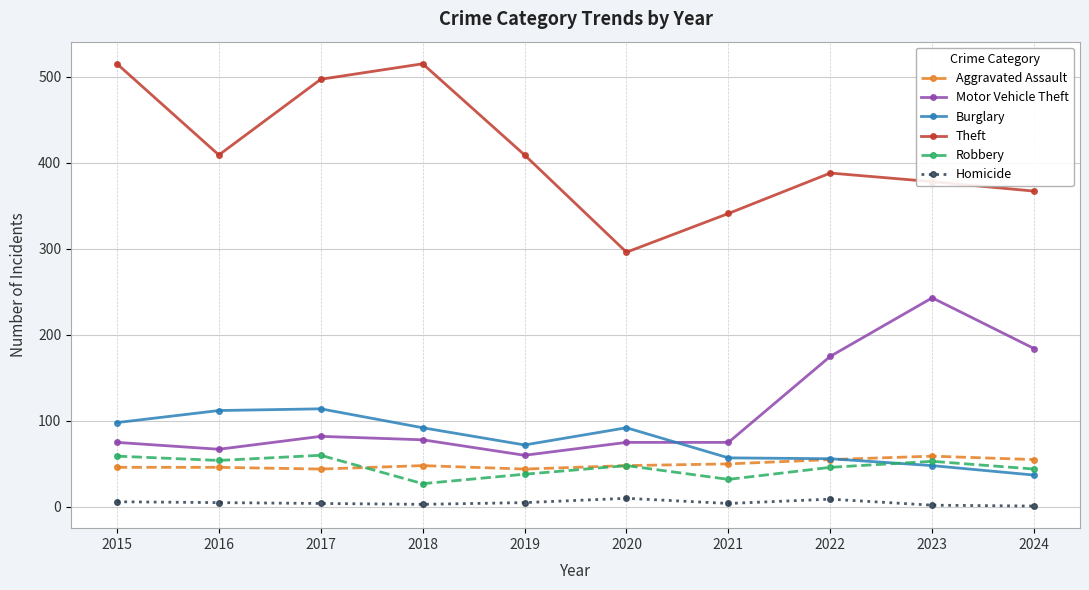

At how many categories does at least one series exceed 455?

3